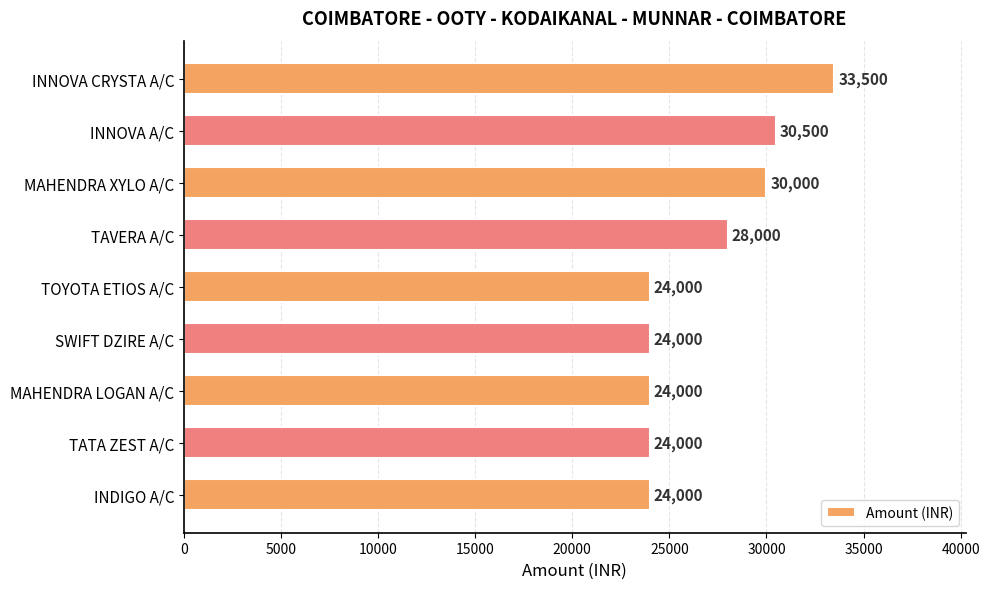

What is the change in value from SWIFT DZIRE A/C to MAHENDRA XYLO A/C?

+6000